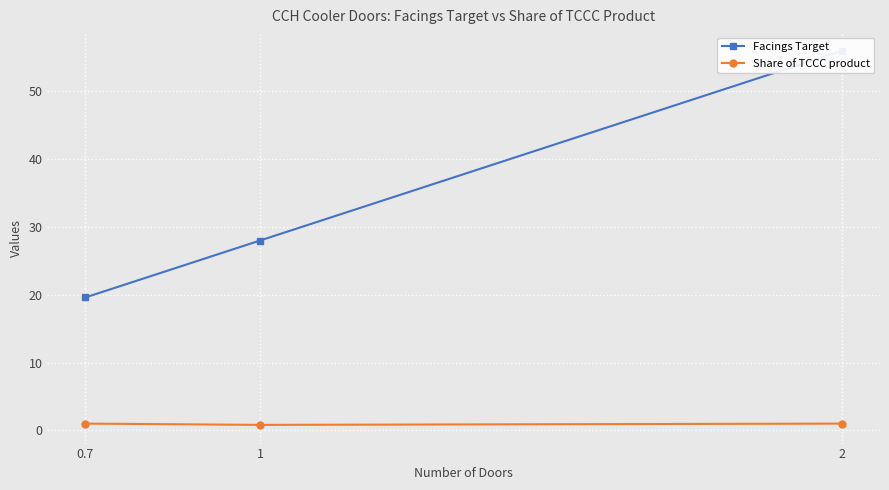

What is the difference between the maximum and minimum values in the Facings Target series?

36.4